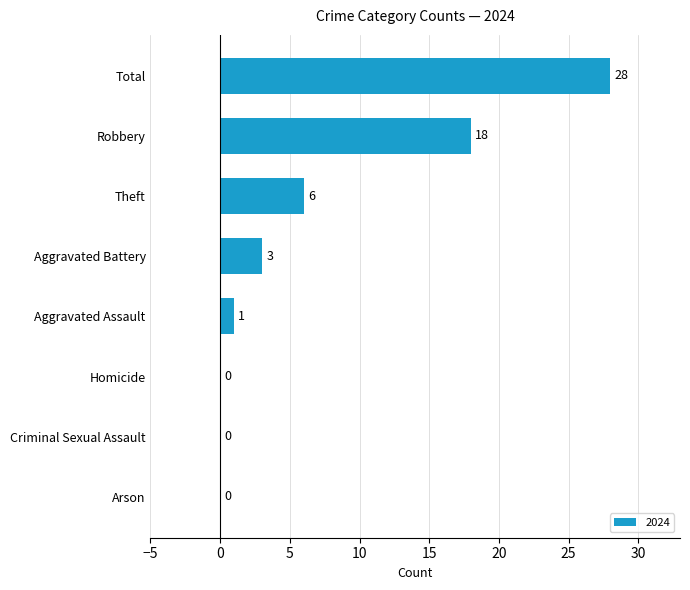

What is the sum of all values?

56